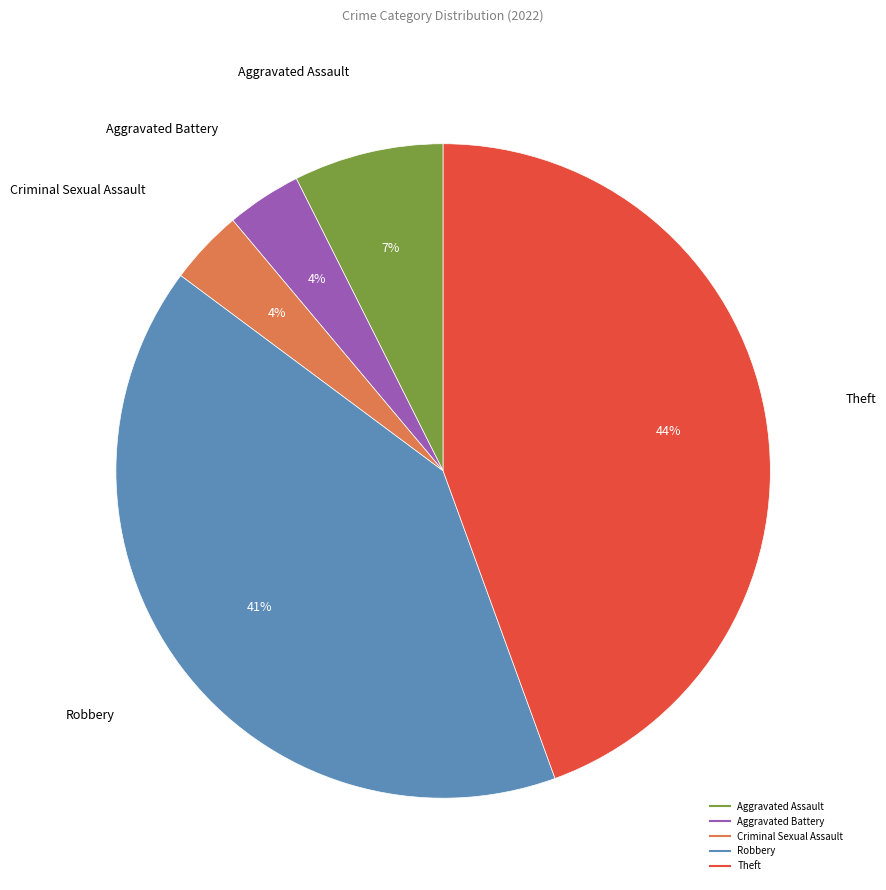

How many slices are in this pie chart?

5